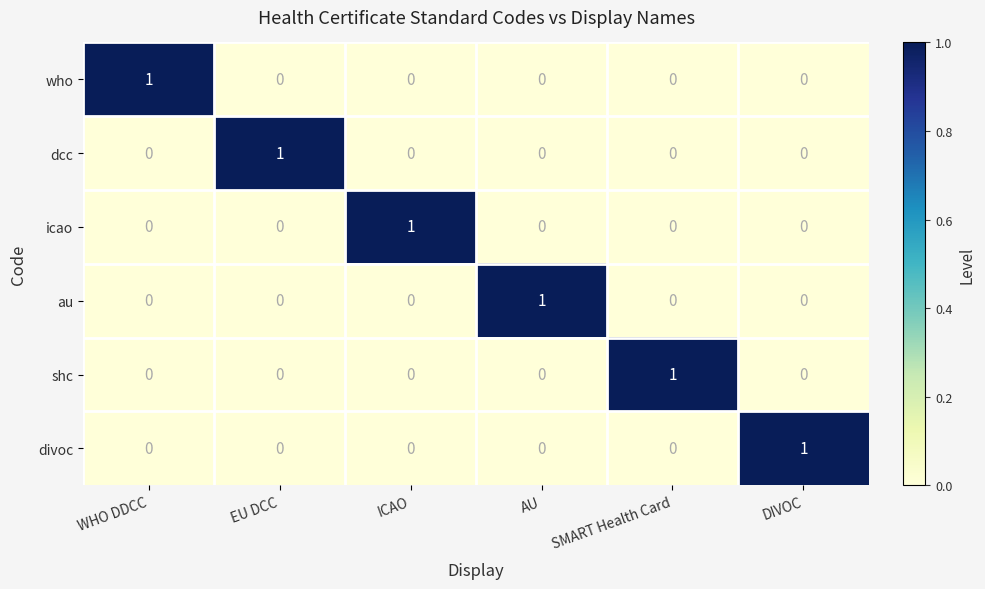

At how many categories does at least one series exceed 0?

6